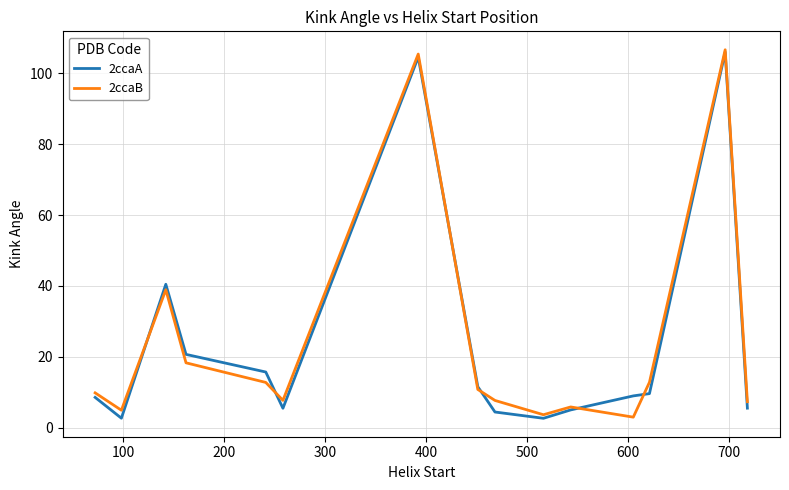

What are all the series names shown in the legend?

2ccaA, 2ccaB